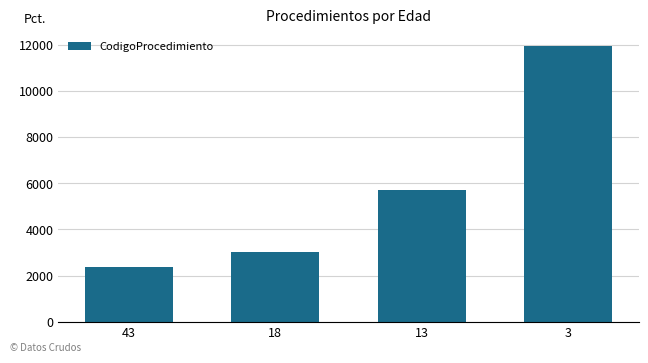

What is the change in value from 43 to 18?

+690